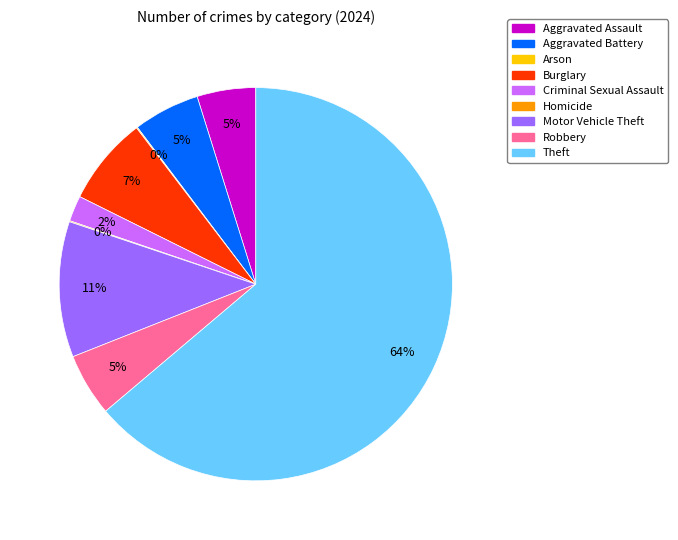

To the nearest percent, what is the combined percentage of Burglary and Robbery?

12%